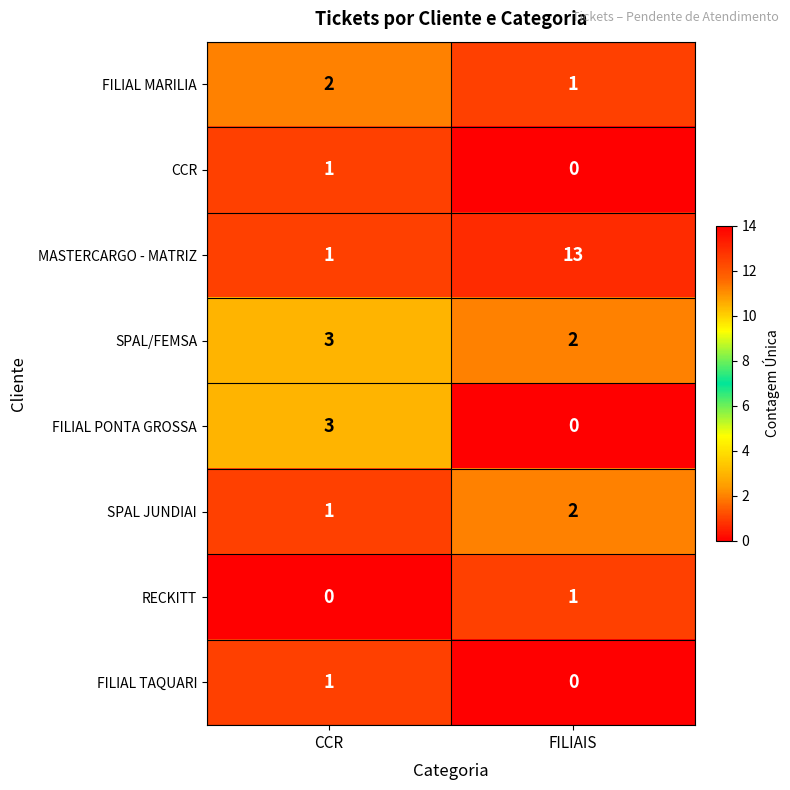

The value of FILIAL TAQUARI at FILIAIS is 0. True or false?

True